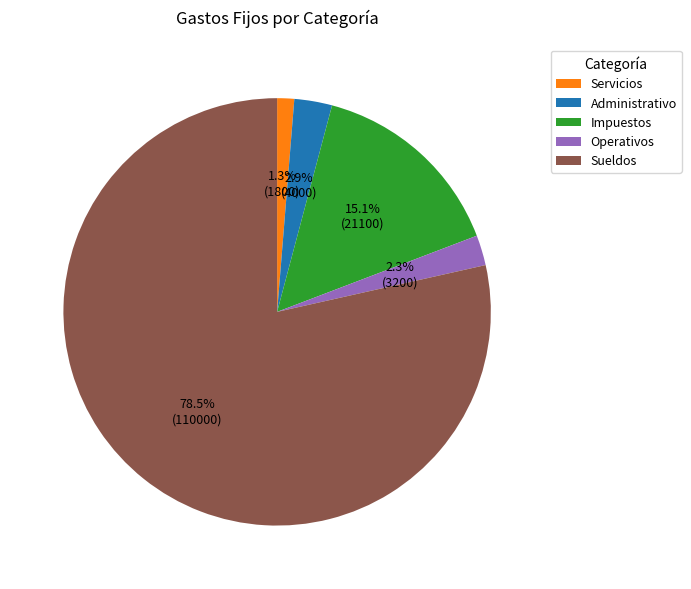

What is the smallest slice in the pie chart?

Servicios